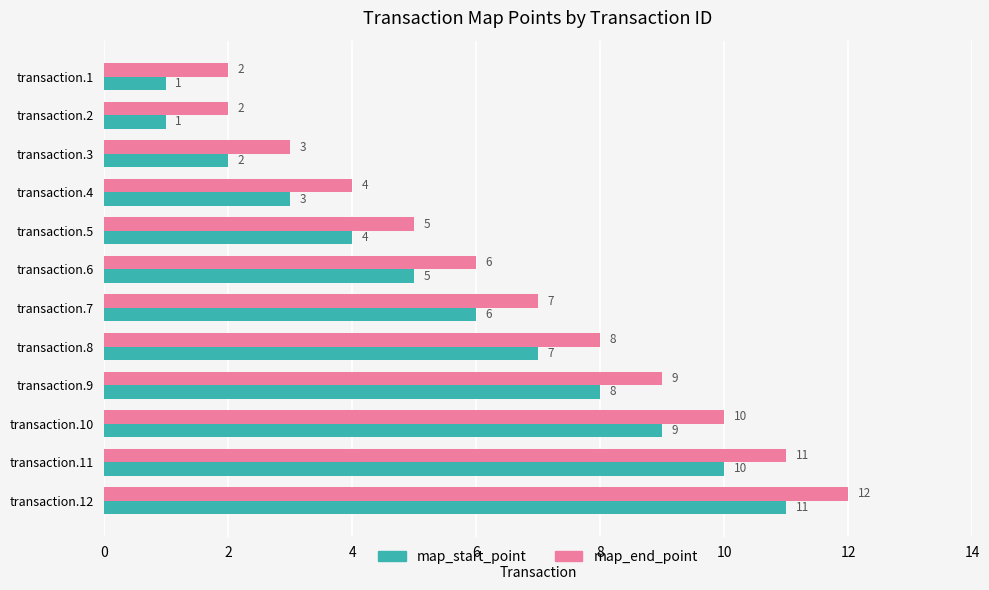

Which series has the largest total across all categories?

map_end_point